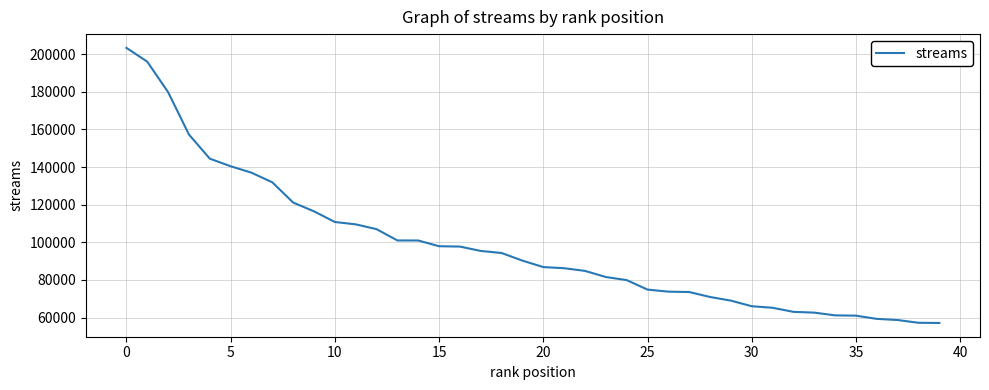

What is the value of the 15th point from the left?

100930